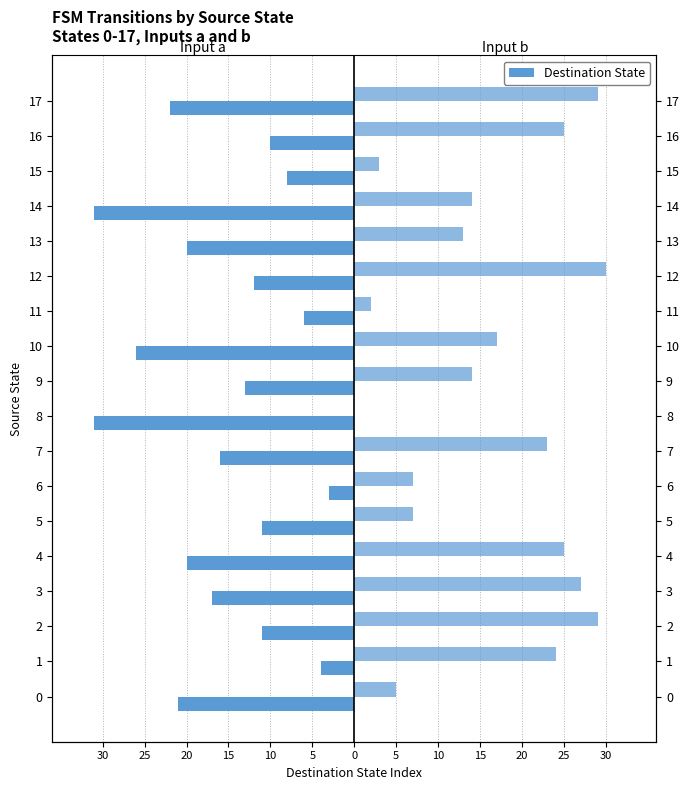

The Input a (dest state) series shows -17 at 9. True or false?

False